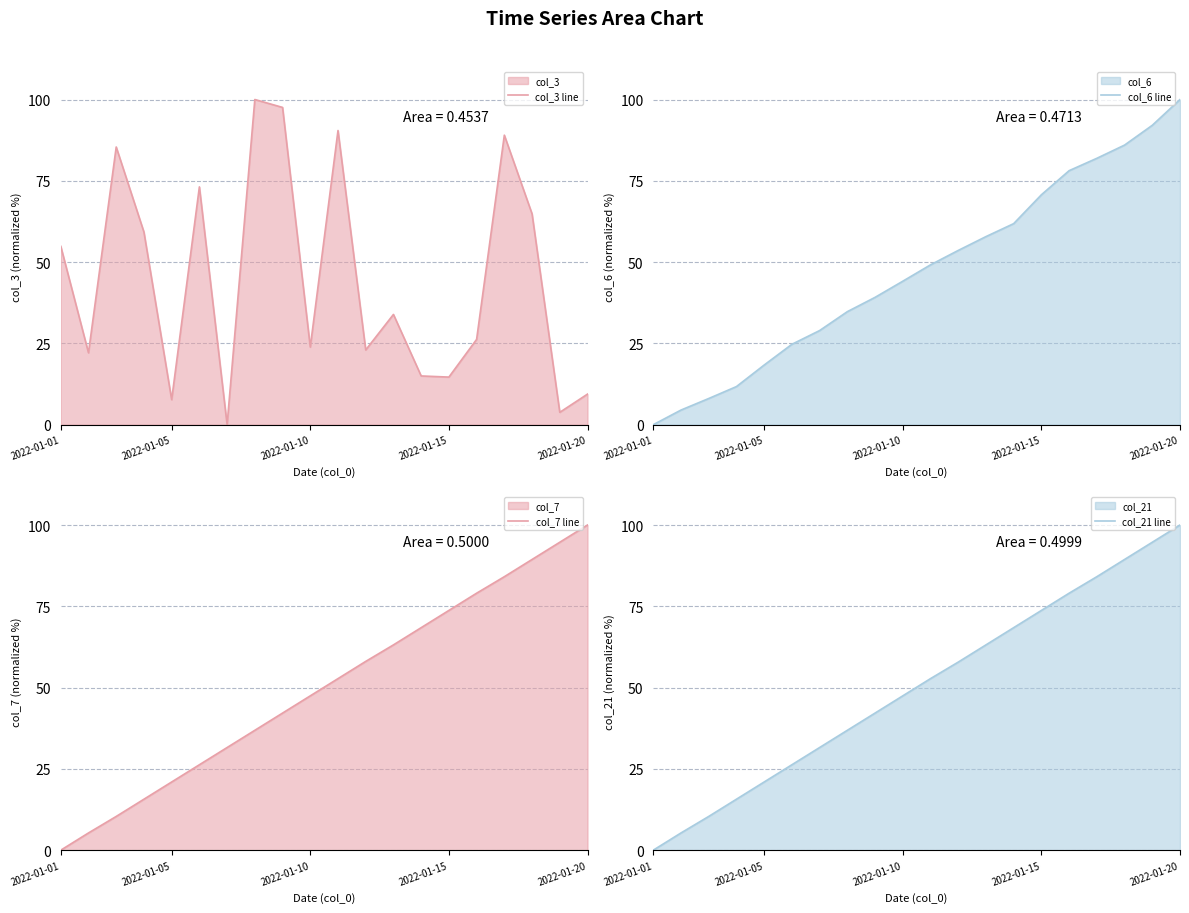

True or false: col_21 line has more than 2 points higher than both neighbors.

False